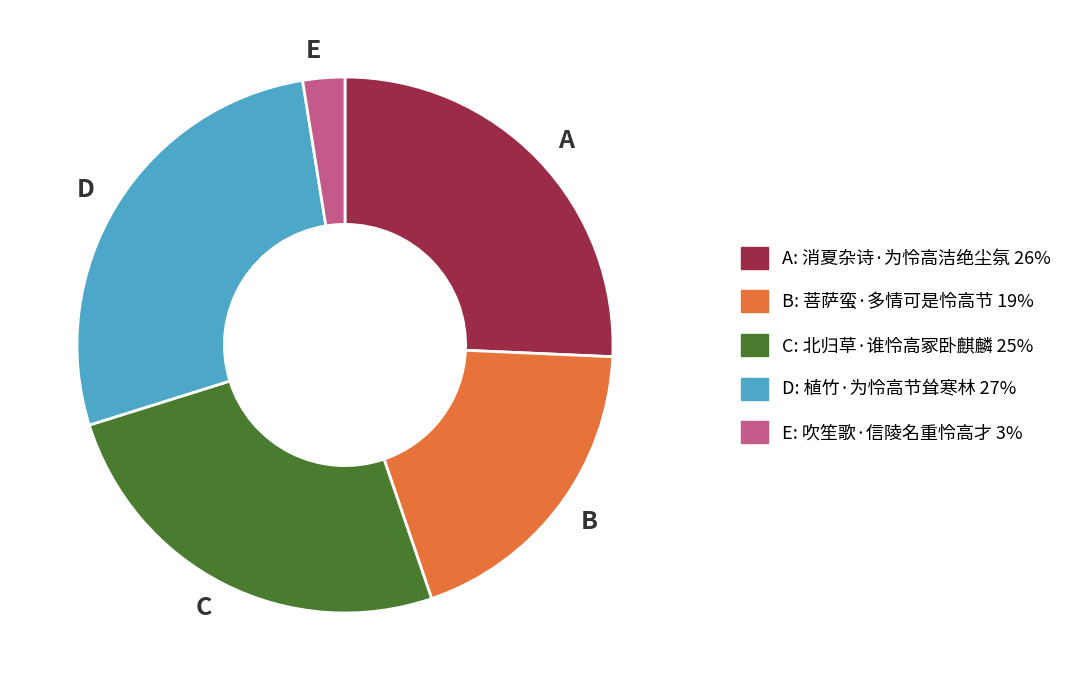

Is there any slice that represents more than half of the pie?

No